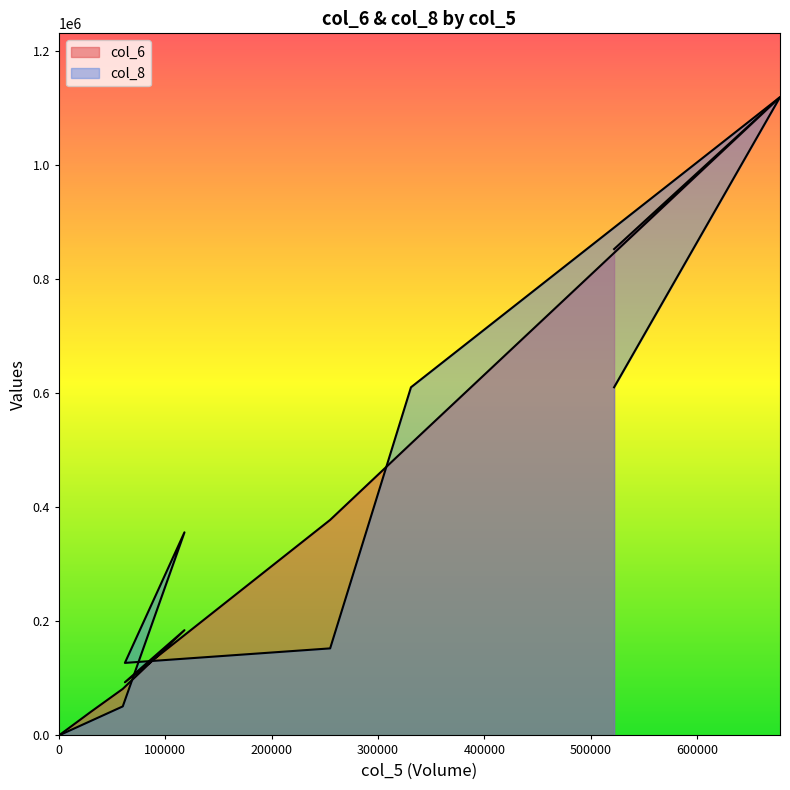

Read the col_8 value at 678000.

1119250.0